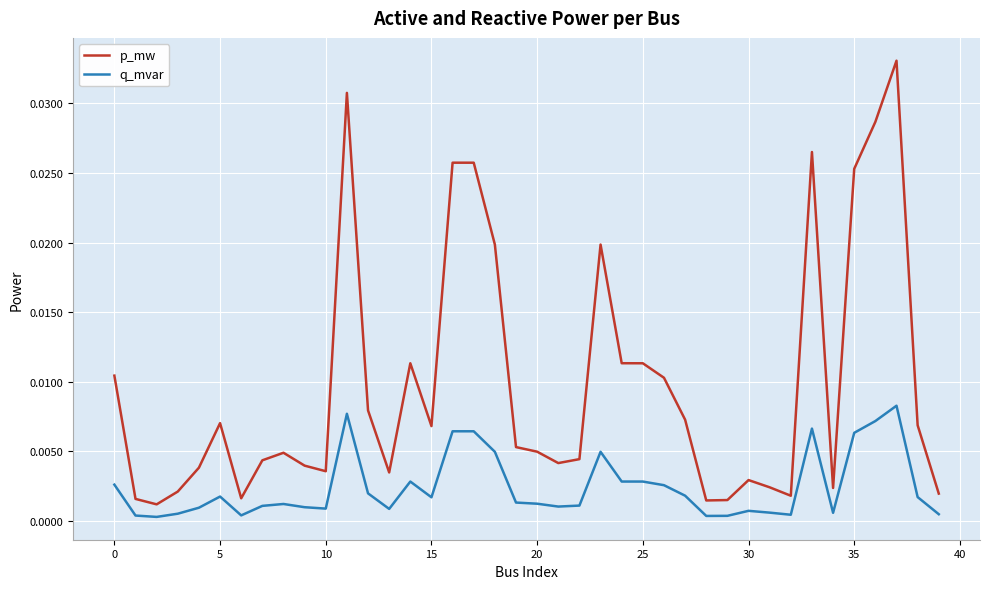

Which series has the widest spread of values?

p_mw